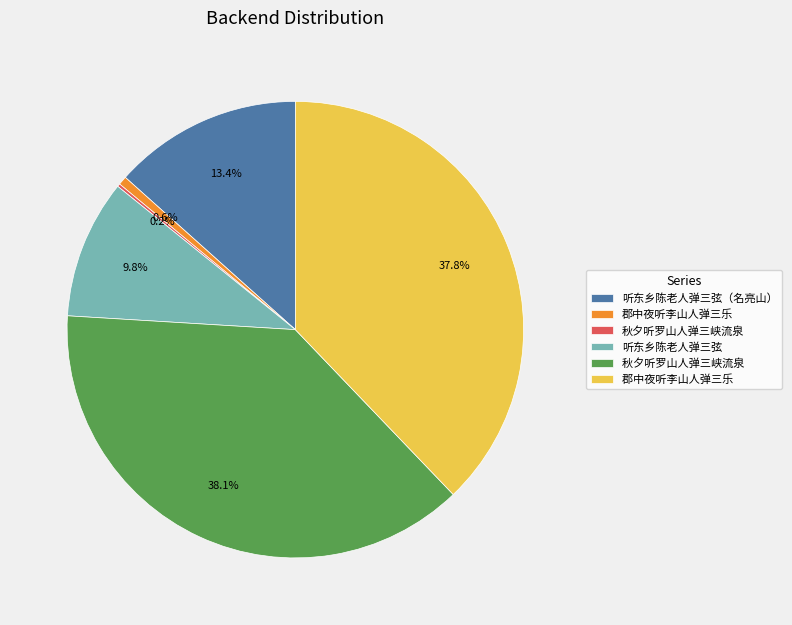

Does any single category account for the majority?

No